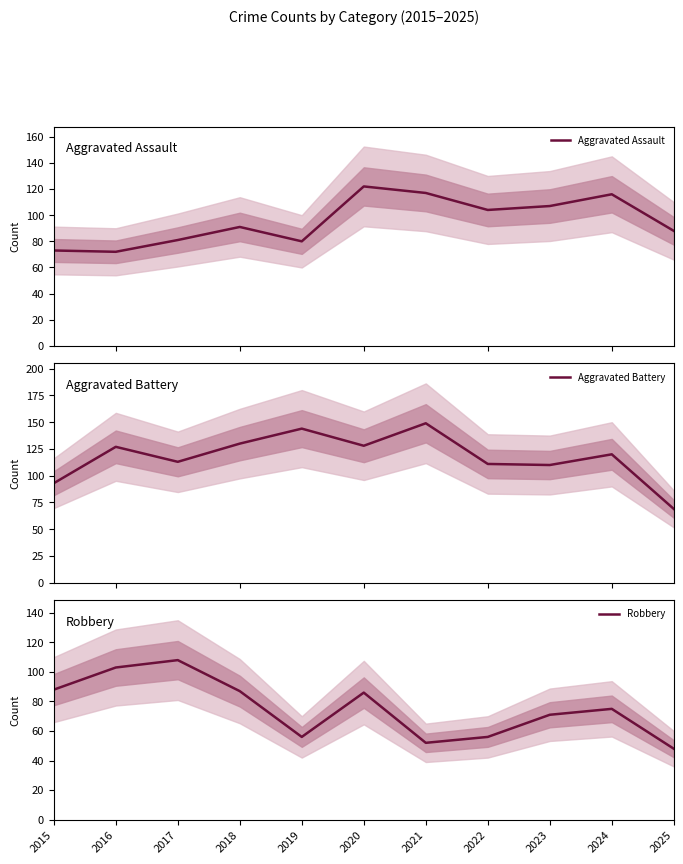

What is the total value across all series at 2019?

280